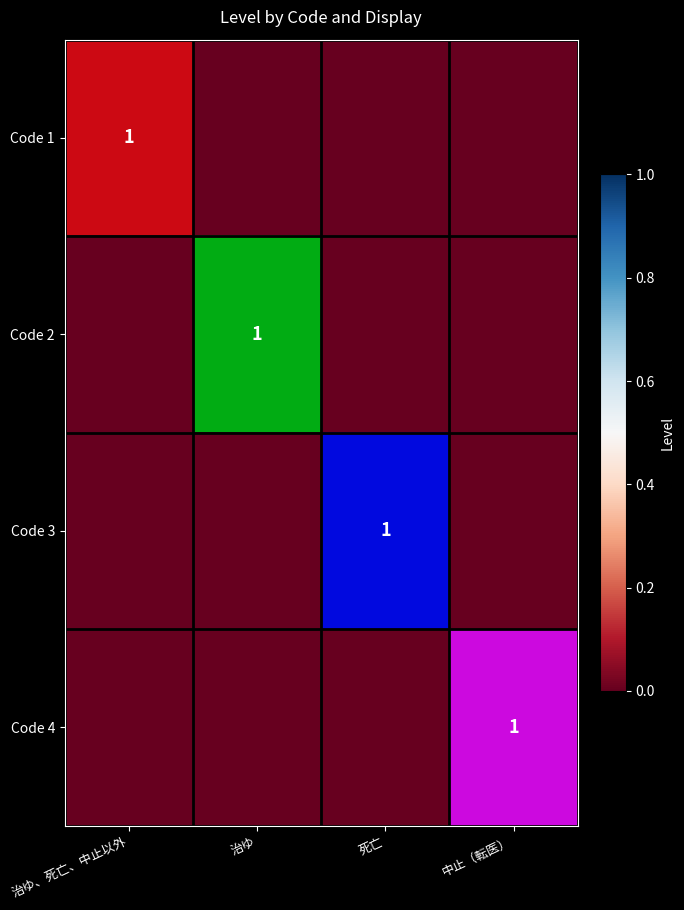

The value of Code 2 at 治ゆ is 1. True or false?

True